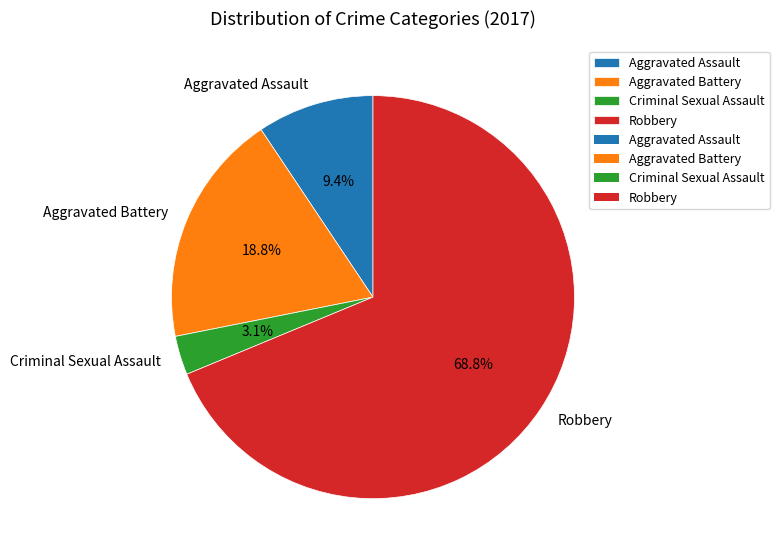

Which slice is the largest?

Robbery